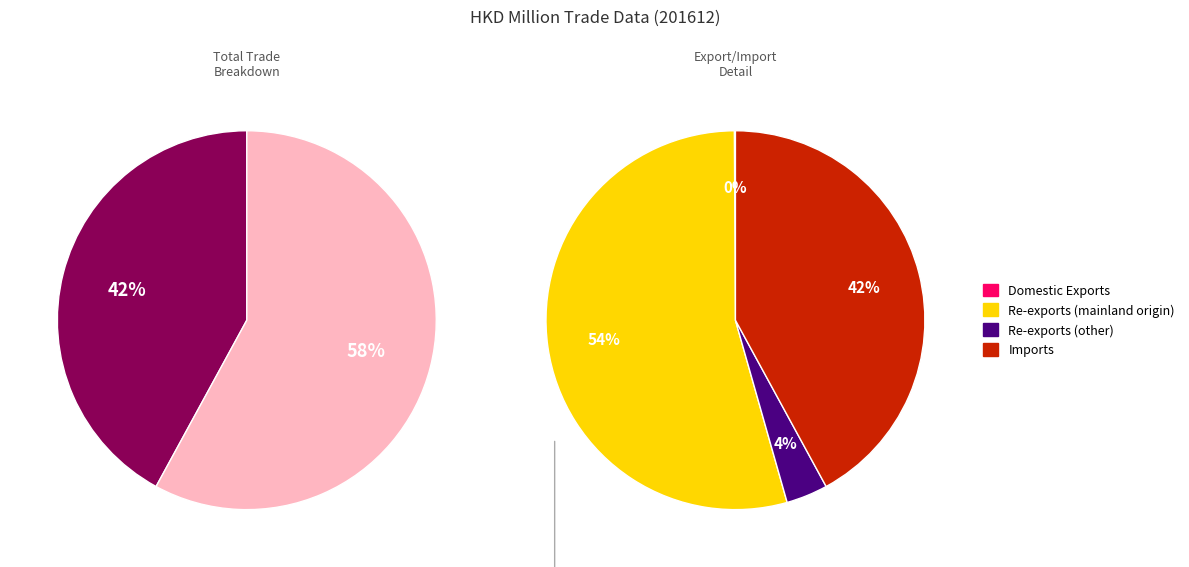

What is the largest slice in the pie chart?

Re-exports